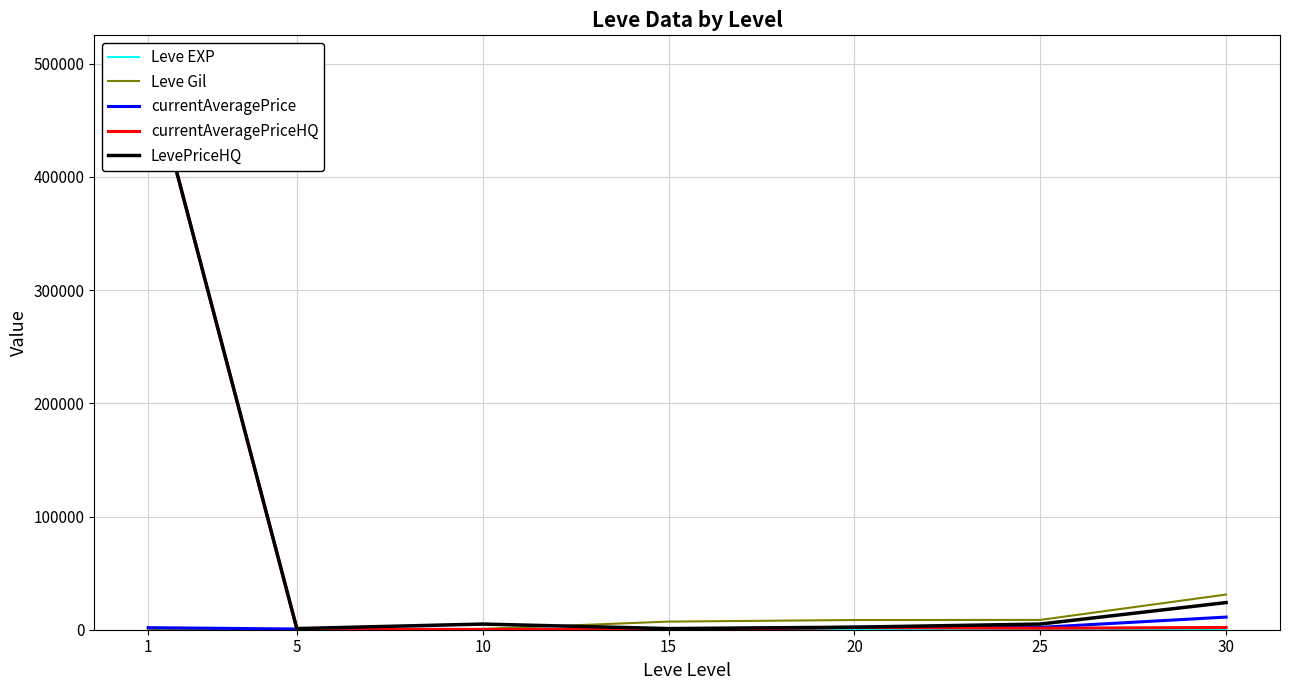

What is the value of the Leve Gil point at the 5th from the left?

8570